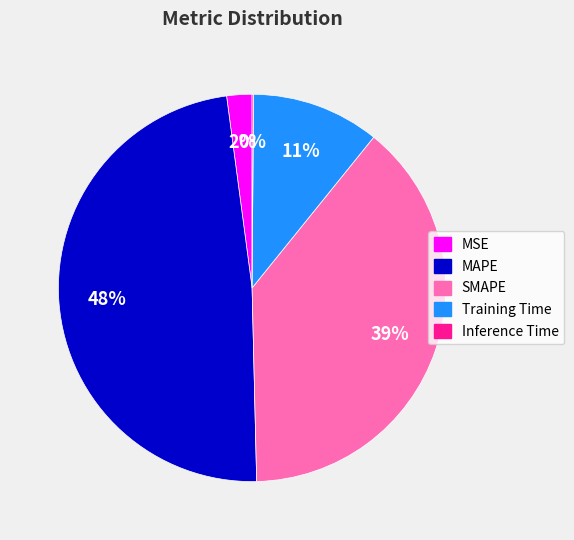

To the nearest percent, what is the difference between the largest and smallest slice percentages?

48%